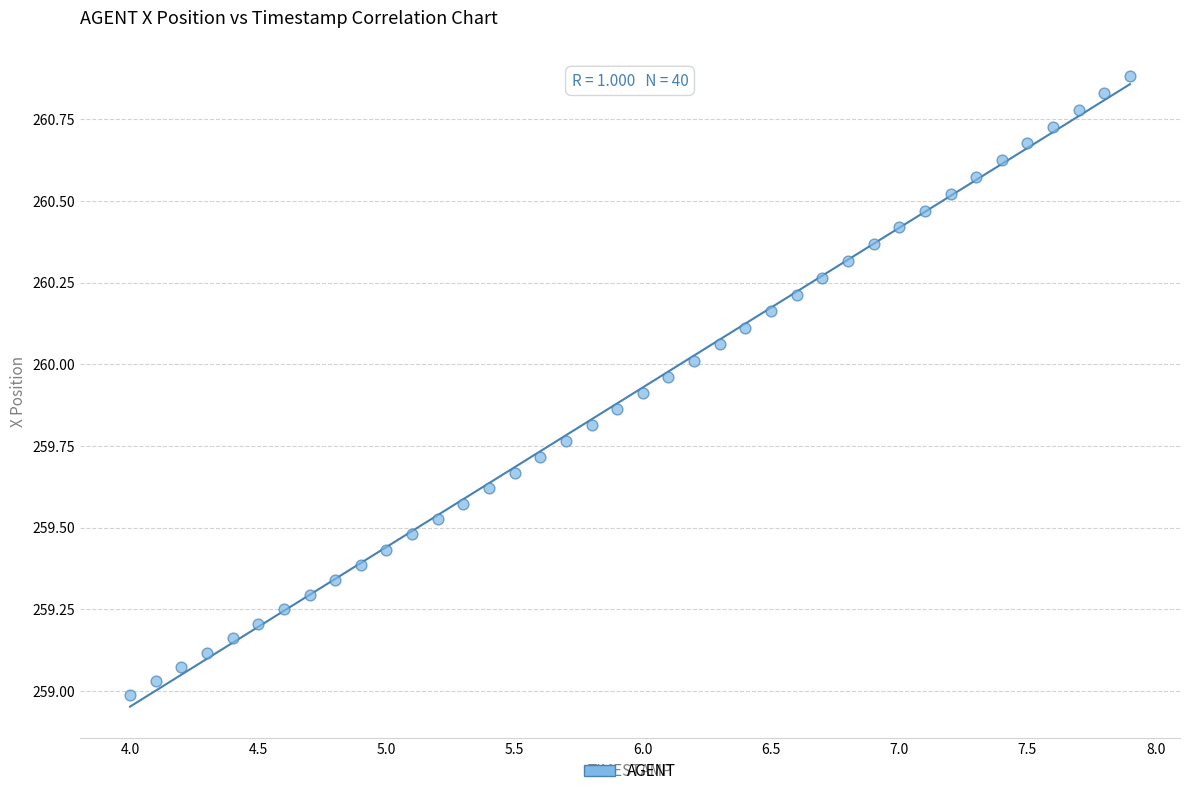

What is the range of Y values (max minus min)?

1.9